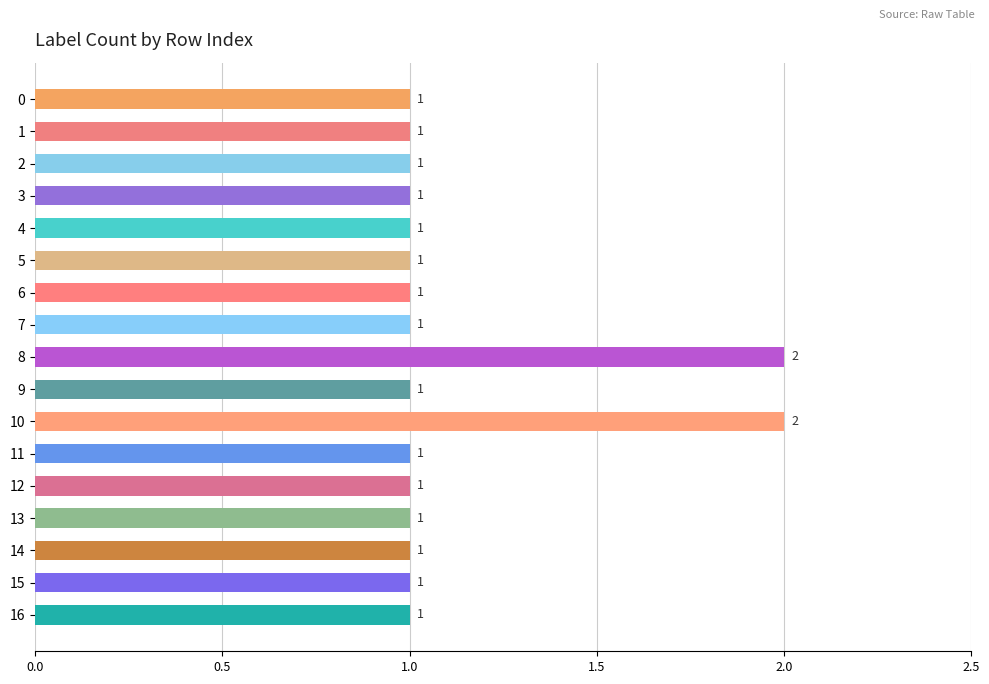

Are the bars grouped side by side (vs. stacked)?

No